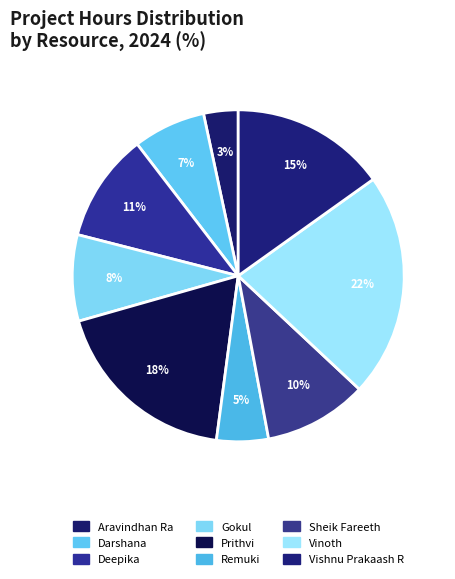

Count the number of slices in the pie.

9